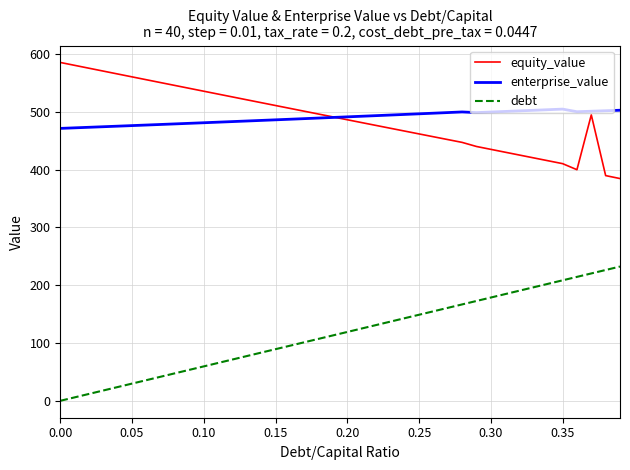

What is the maximum value shown in the chart?

585.4